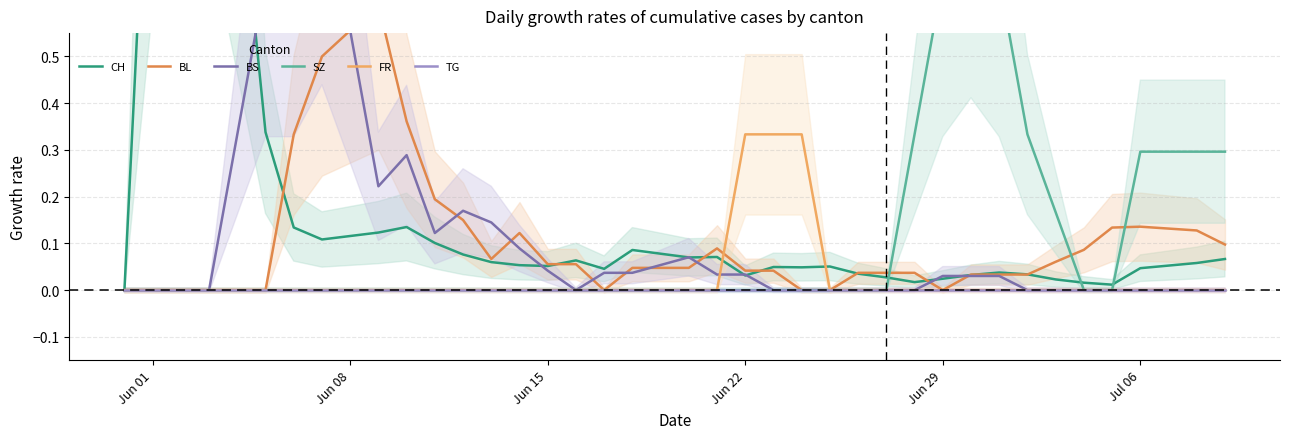

At which label is TG closest to 0?

Jun 01